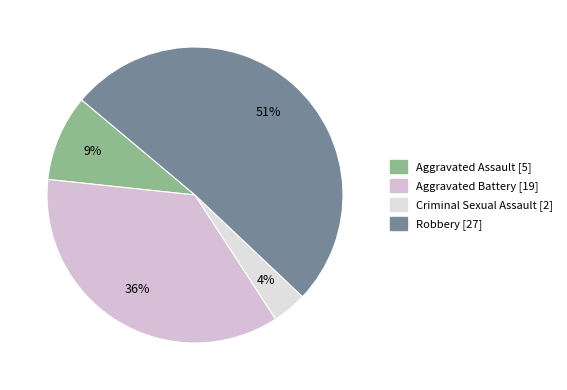

What percentage is the Aggravated Battery slice, to the nearest percent?

36%